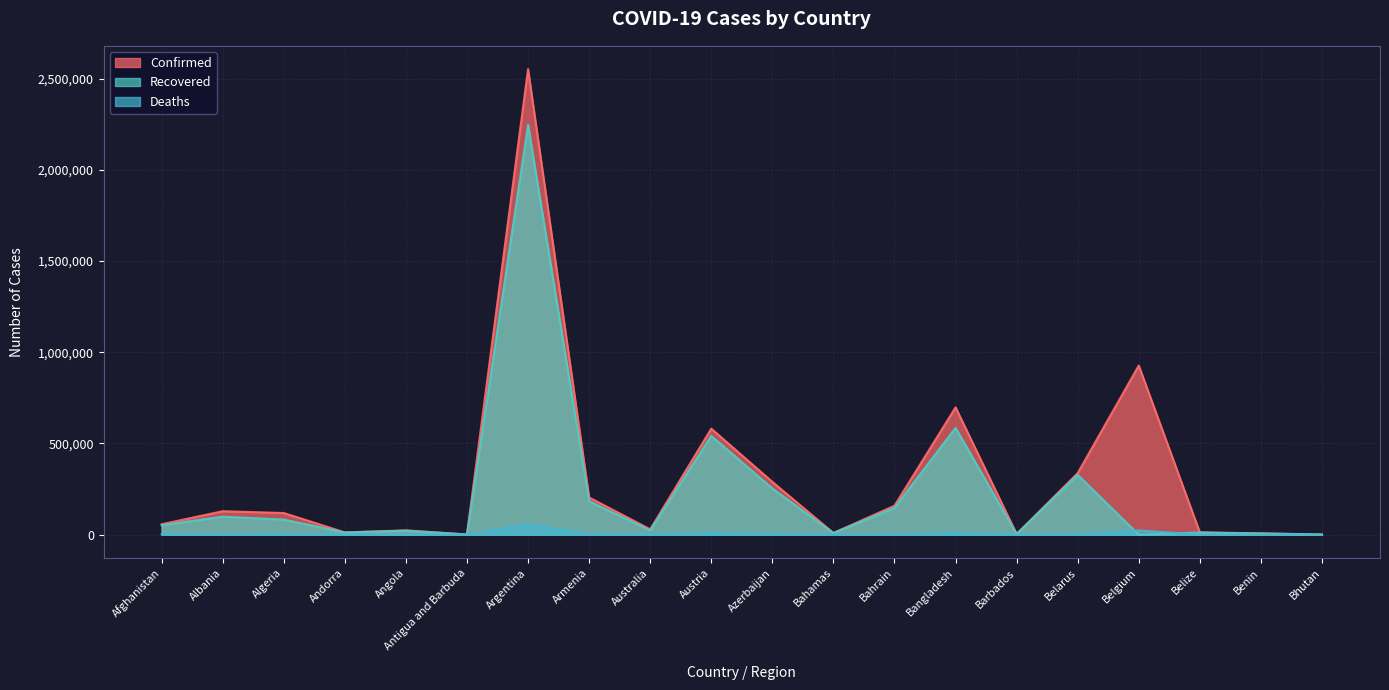

What is the difference between the highest and lowest values at Australia?

28527